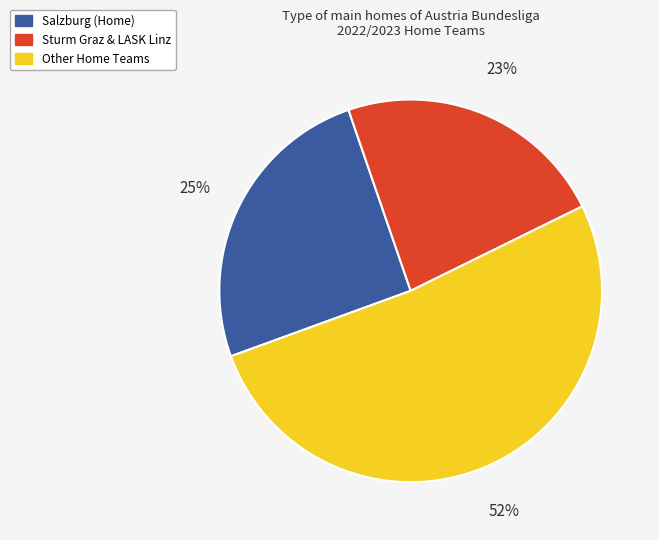

To the nearest percent, what is the difference between the largest and smallest slice percentages?

29%